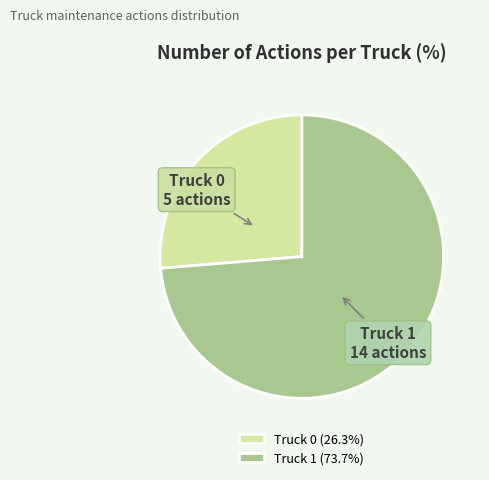

True or false: Truck 1 accounts for 80% of the total.

False